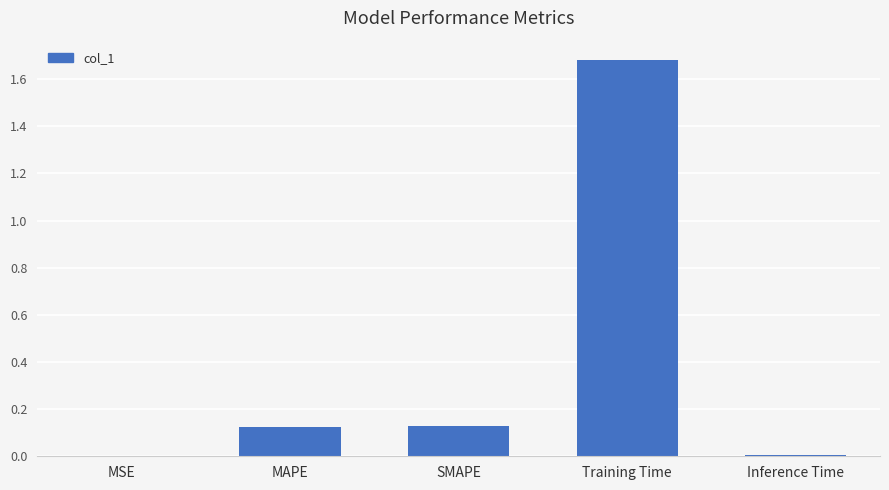

The value at SMAPE is 0.2. True or false?

False